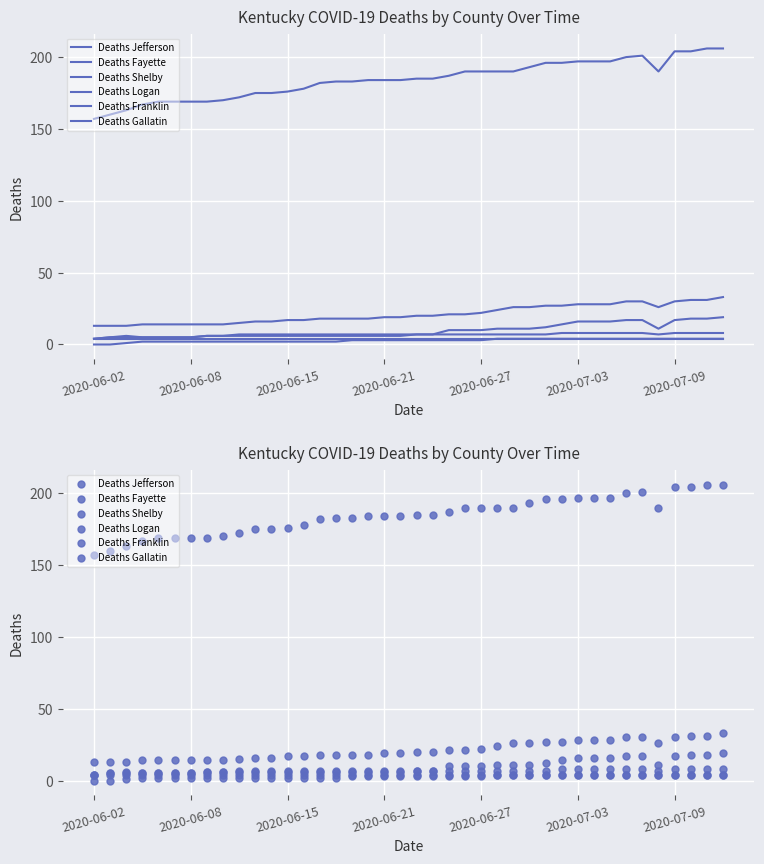

Which series has the largest Y range (max minus min)?

Deaths Jefferson